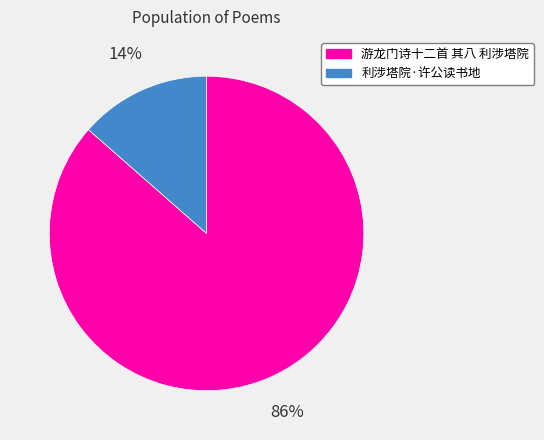

What percentage is the 游龙门诗十二首 其八 利涉塔院 slice, to the nearest percent?

86%